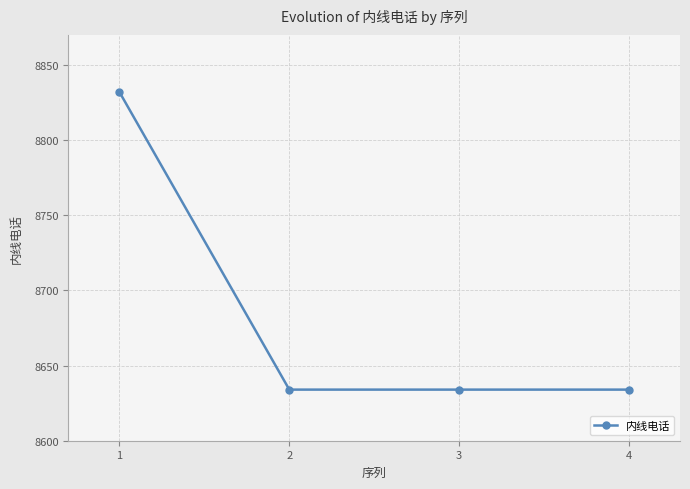

What is the smallest value displayed?

8634